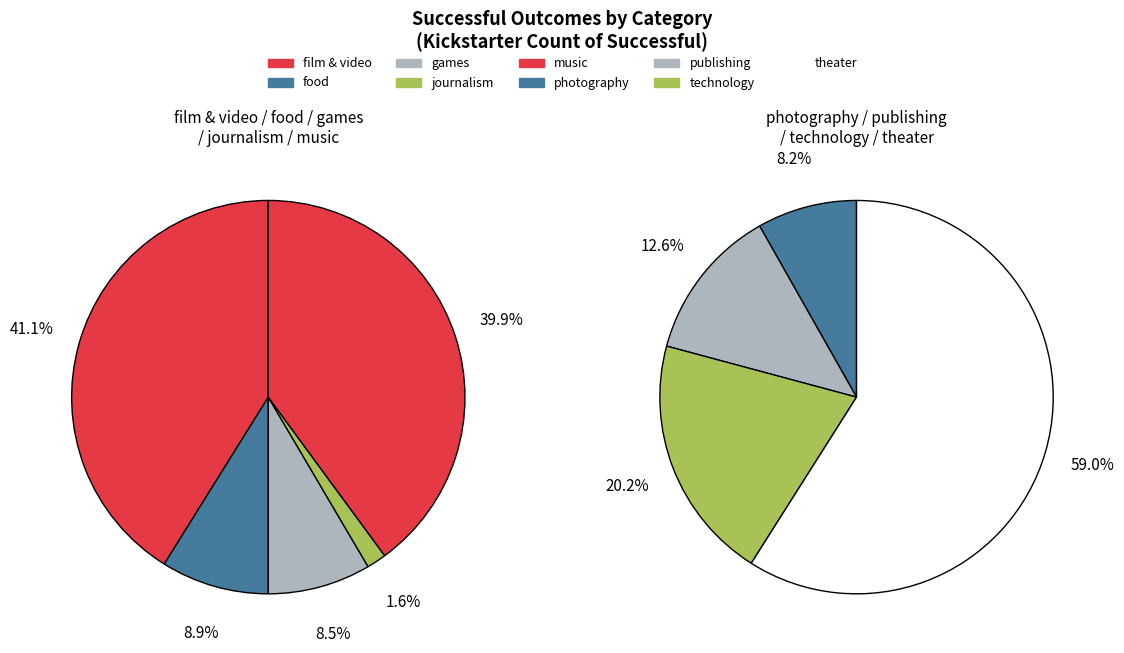

Does theater account for over 50% of the chart?

No